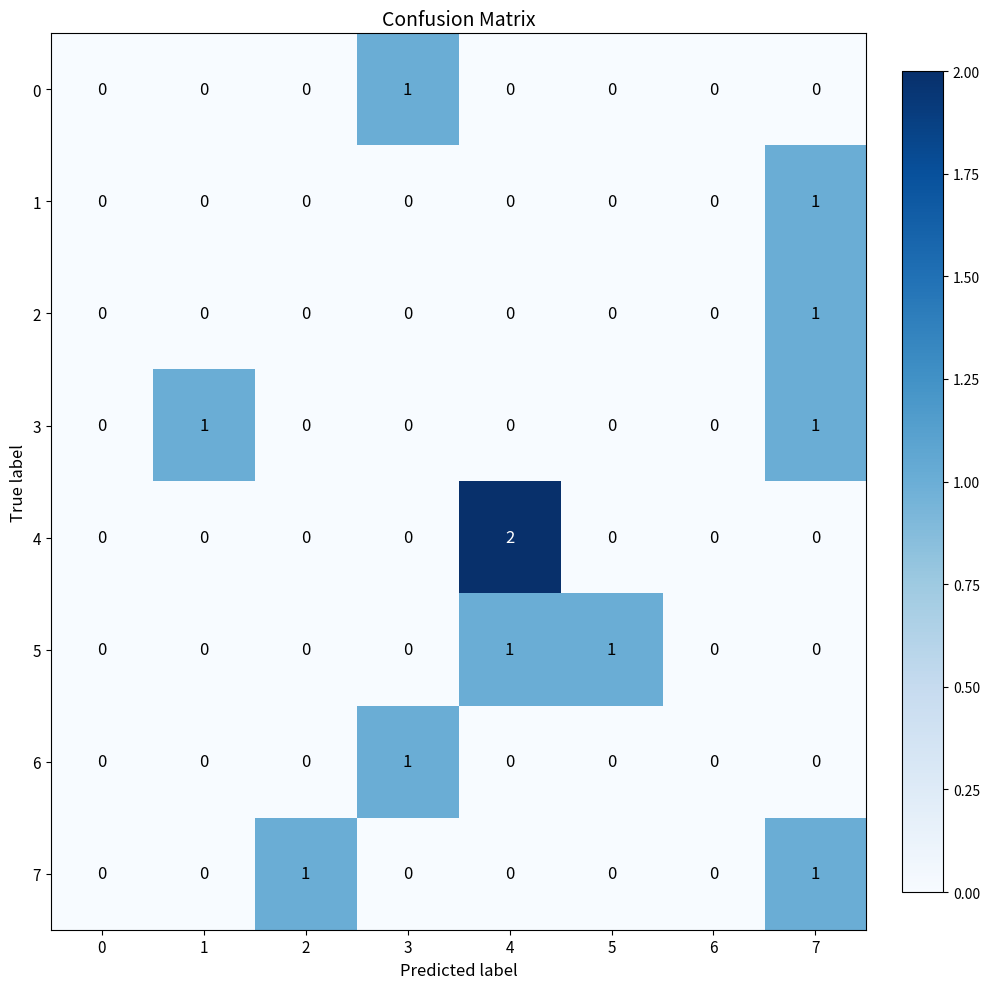

Which label corresponds to the largest value in the chart?

4